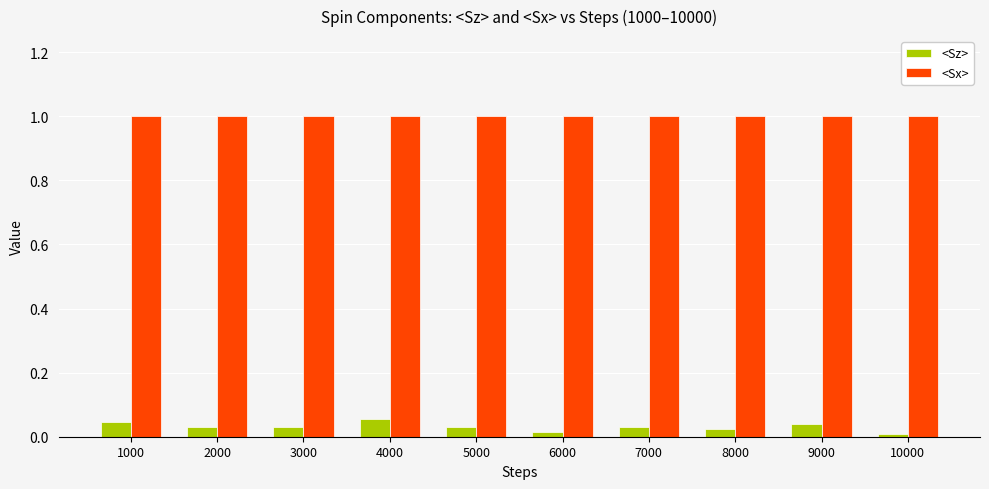

Which series has the widest spread of values?

<Sz>